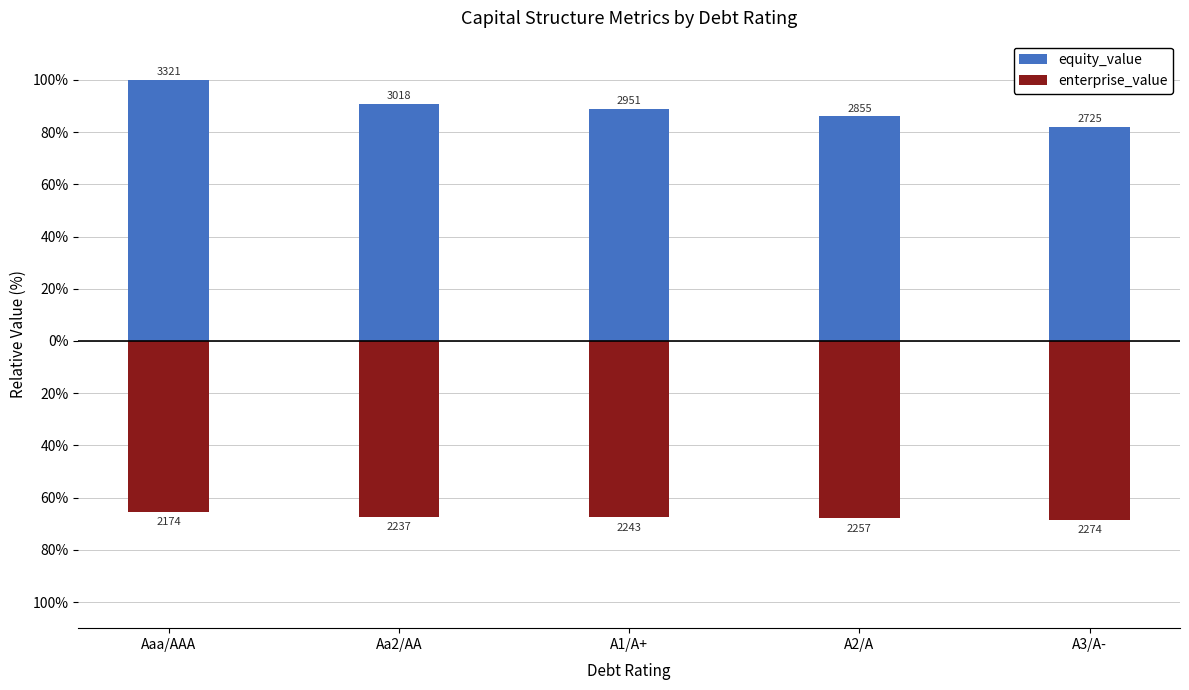

Does the chart contain stacked bars?

No